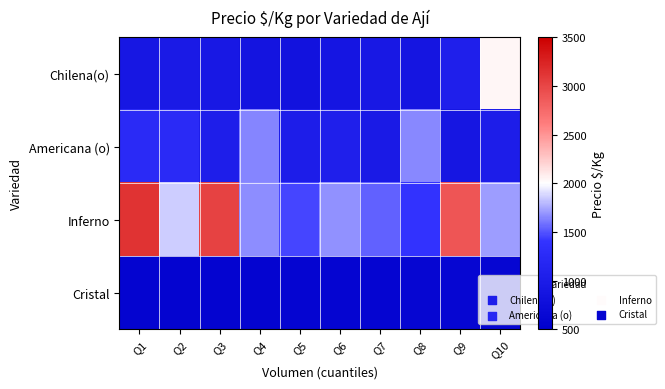

Which series changed the most between Q8 and Q10?

Chilena(o)